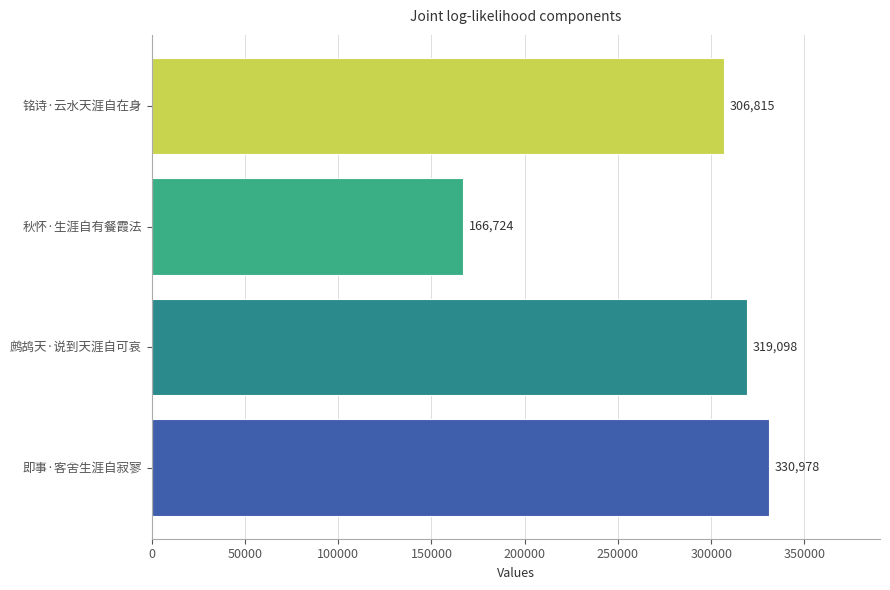

At which category does the chart reach its minimum across all series?

秋怀·生涯自有餐霞法